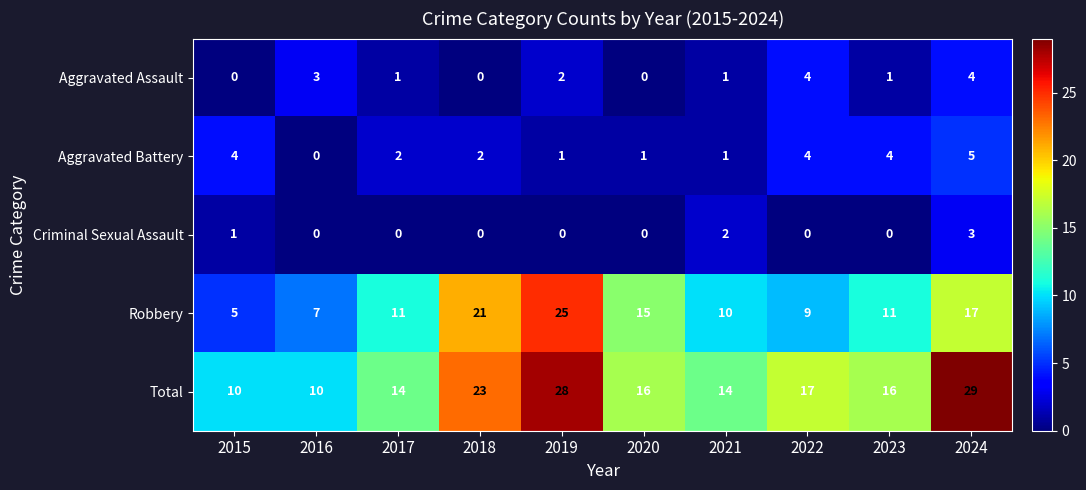

What is the difference between the highest and lowest values at 2017?

14